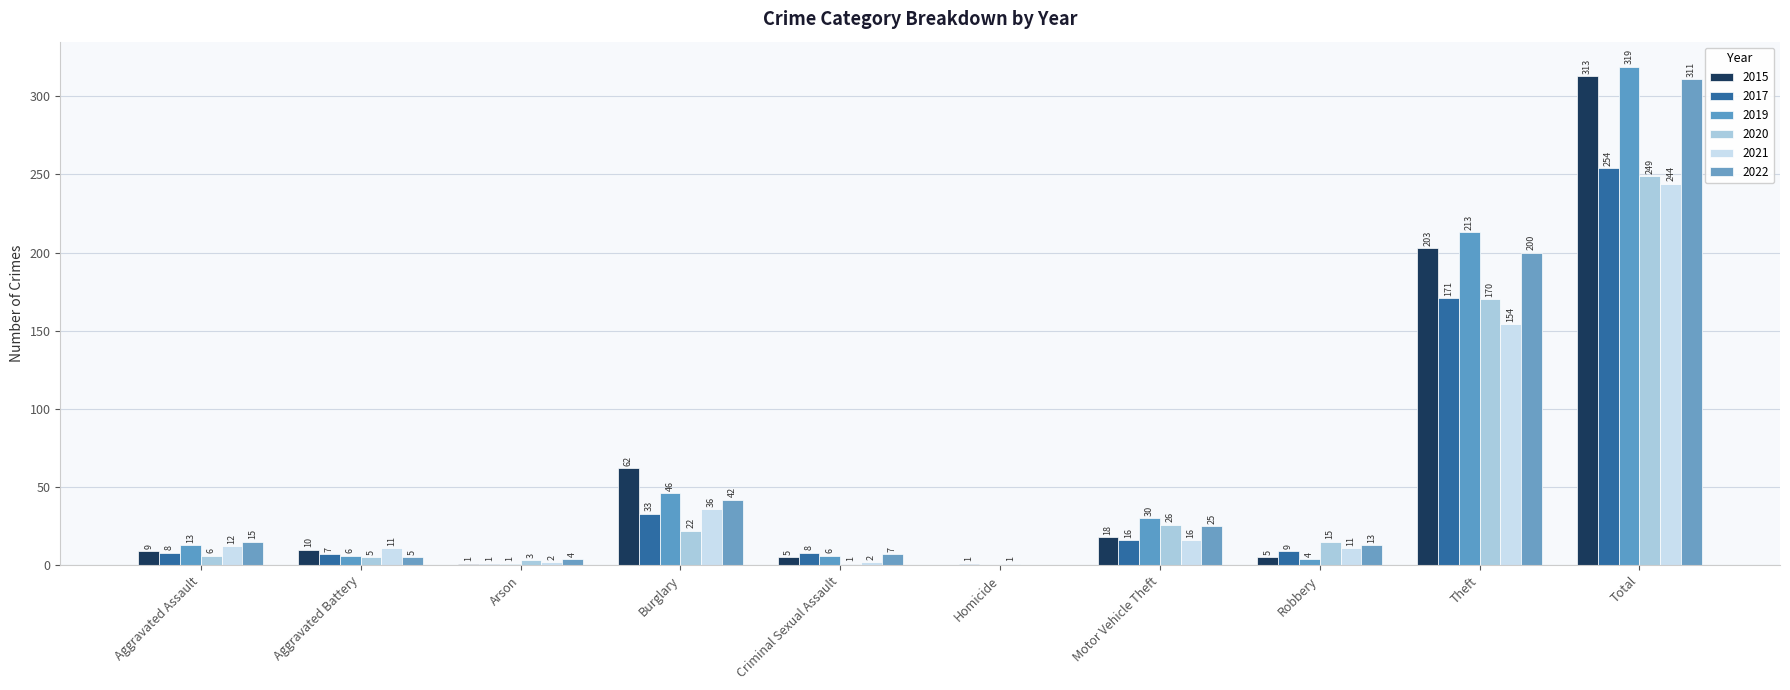

What is the sum of all 2019 values?

638